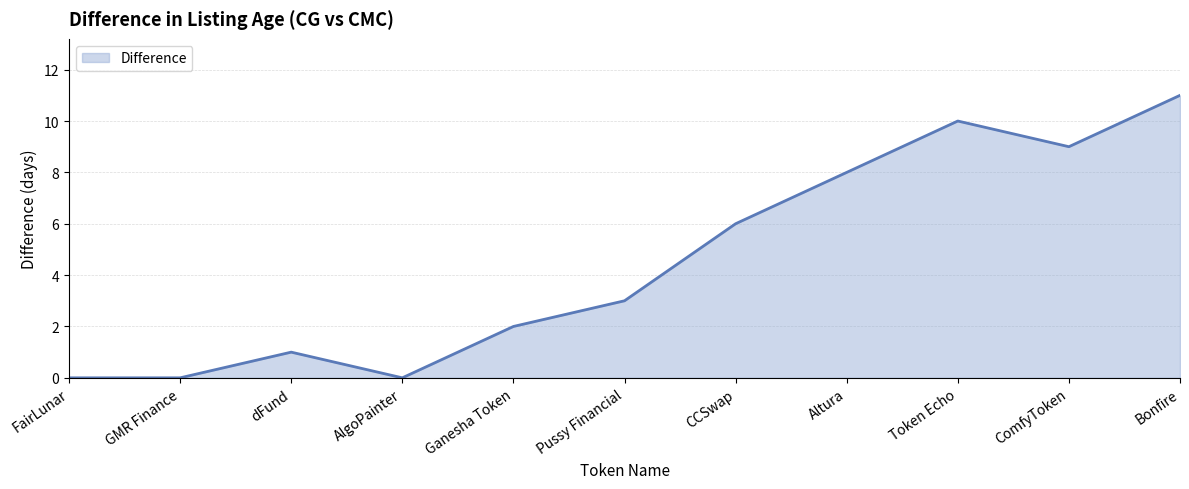

The chart shows a value of 10 at Token Echo. True or false?

True